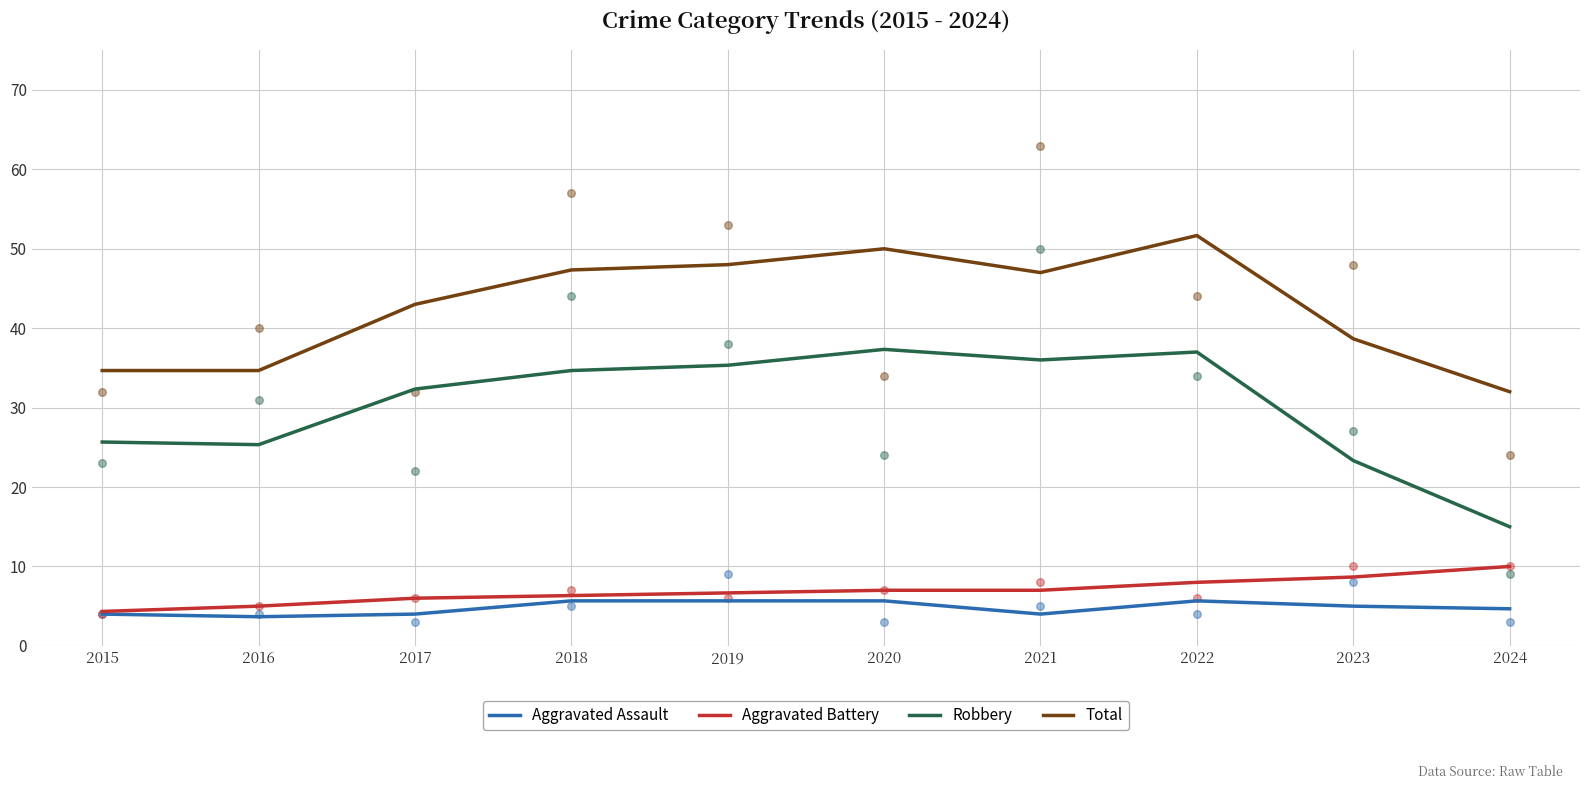

Is the value of Aggravated Battery at 2022 greater than the value of Total at 2021?

No